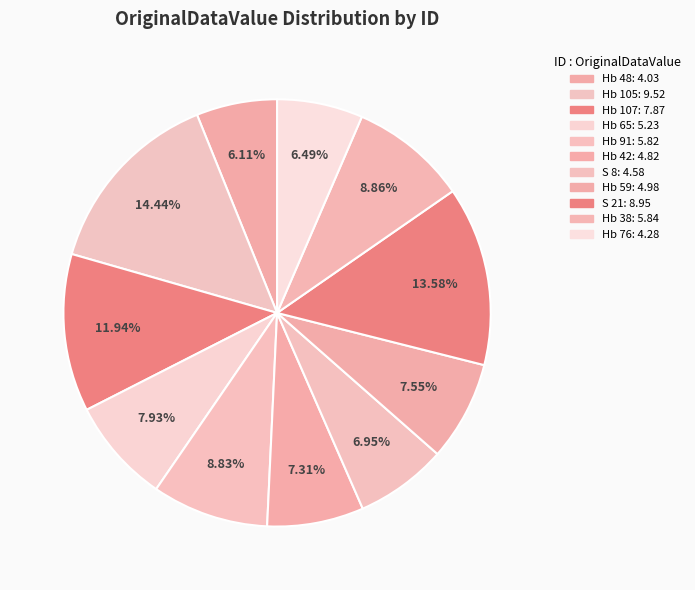

Which slice is the largest?

Hb 105